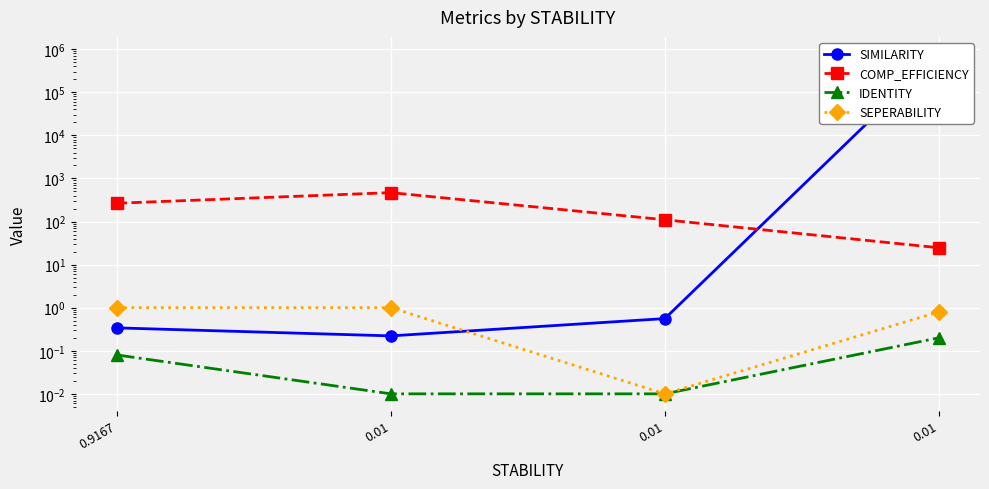

What is the difference between the maximum and minimum values in the COMP_EFFICIENCY series?

444.1